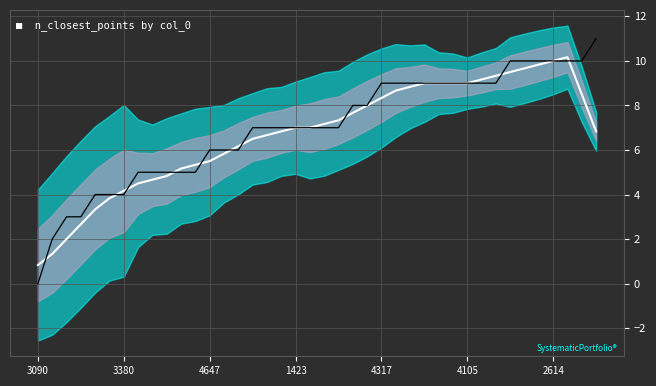

How many interior local peaks does the Rolling Mean series have?

1